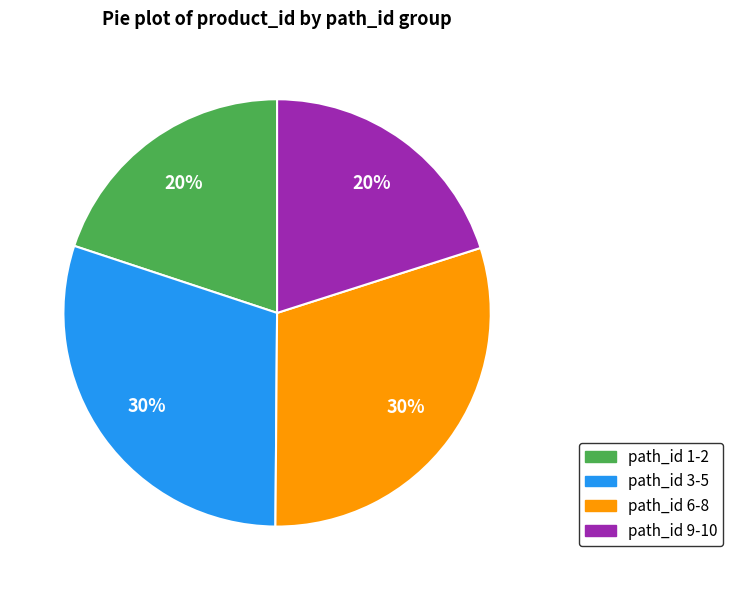

Is there any slice that represents more than half of the pie?

No